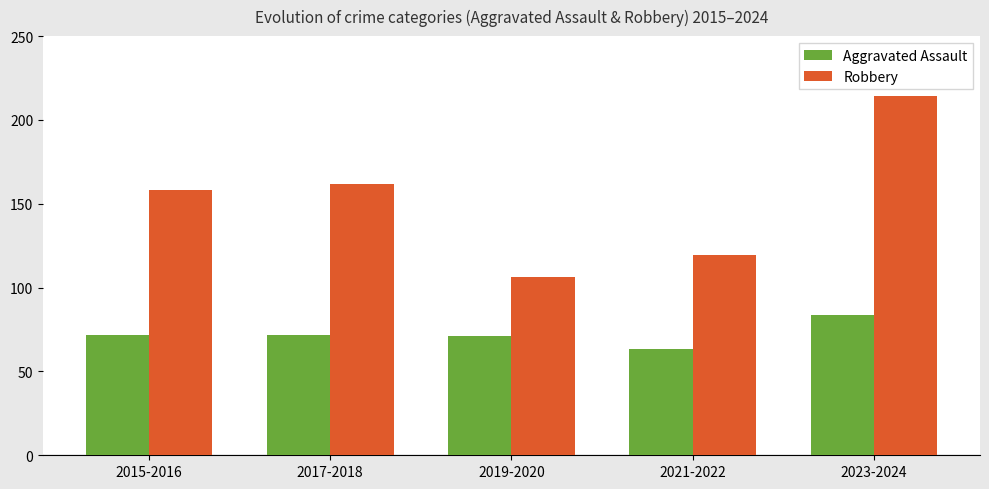

Which series has the largest range (max minus min)?

Robbery